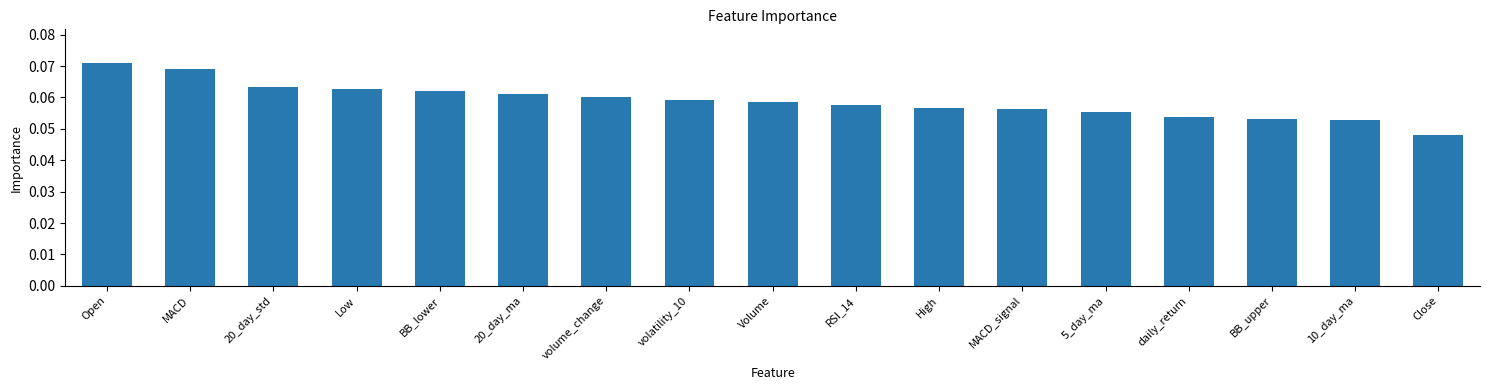

At which label is the value closest to 0?

Close